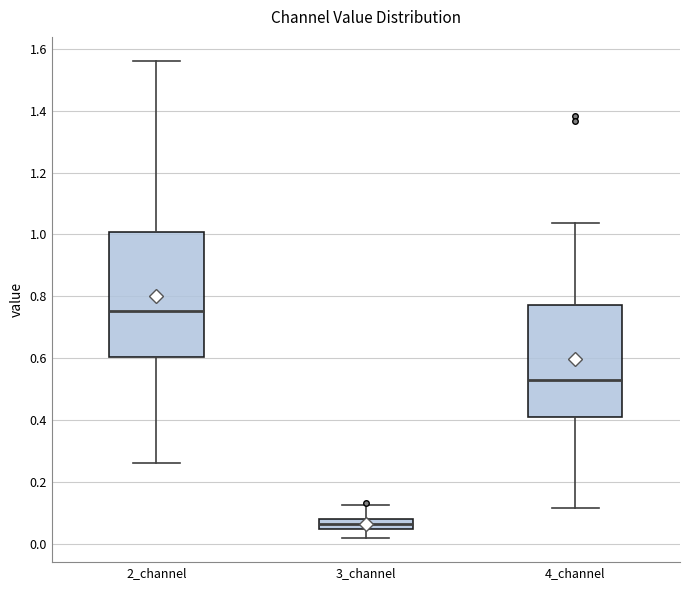

Reading left to right, read every box against the y-axis: the position of its median line, the range the box covers, and the ends of its whiskers. The values are not printed on the chart, so give them approximately, as read against the axis.

2_channel: median 0.76, box 0.60 to 1.00, whiskers 0.26 to 1.56
3_channel: median 0.06, box 0.04 to 0.08, whiskers 0.02 to 0.12
4_channel: median 0.54, box 0.40 to 0.78, whiskers 0.12 to 1.04